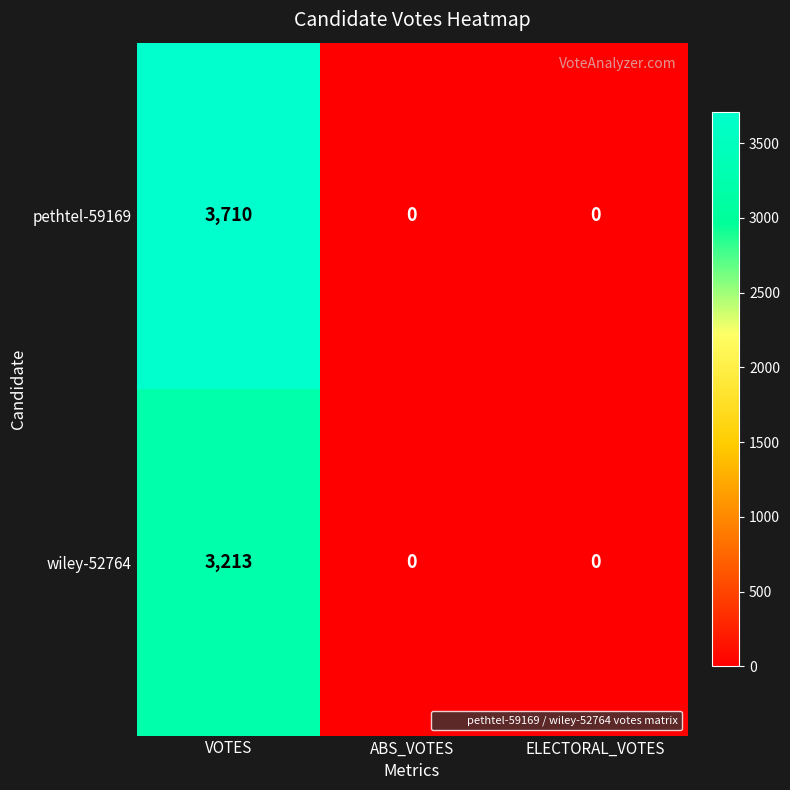

List the series in order of their peak value, highest first.

pethtel-59169, wiley-52764